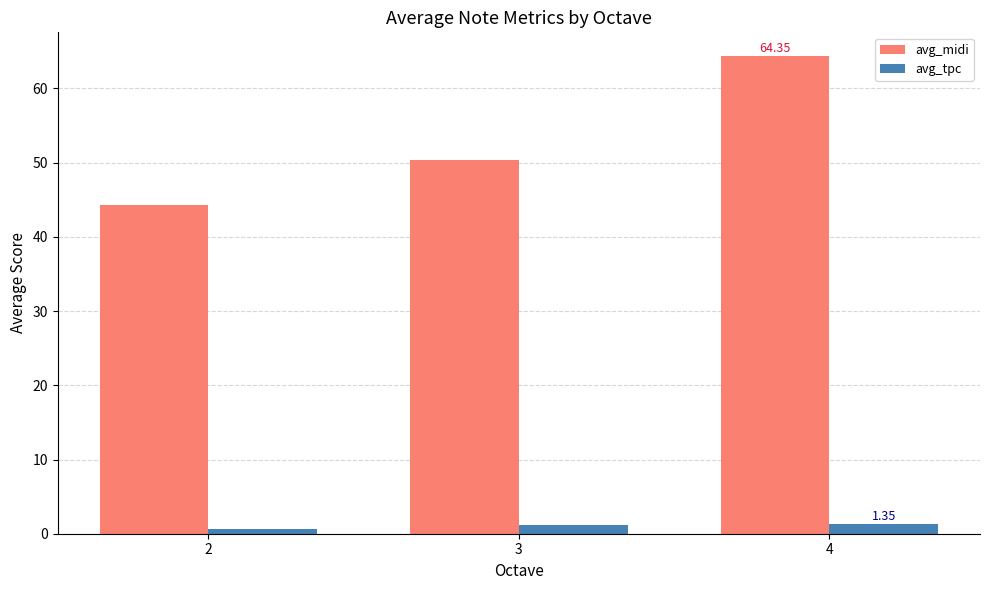

At how many categories does at least one series exceed 4?

3